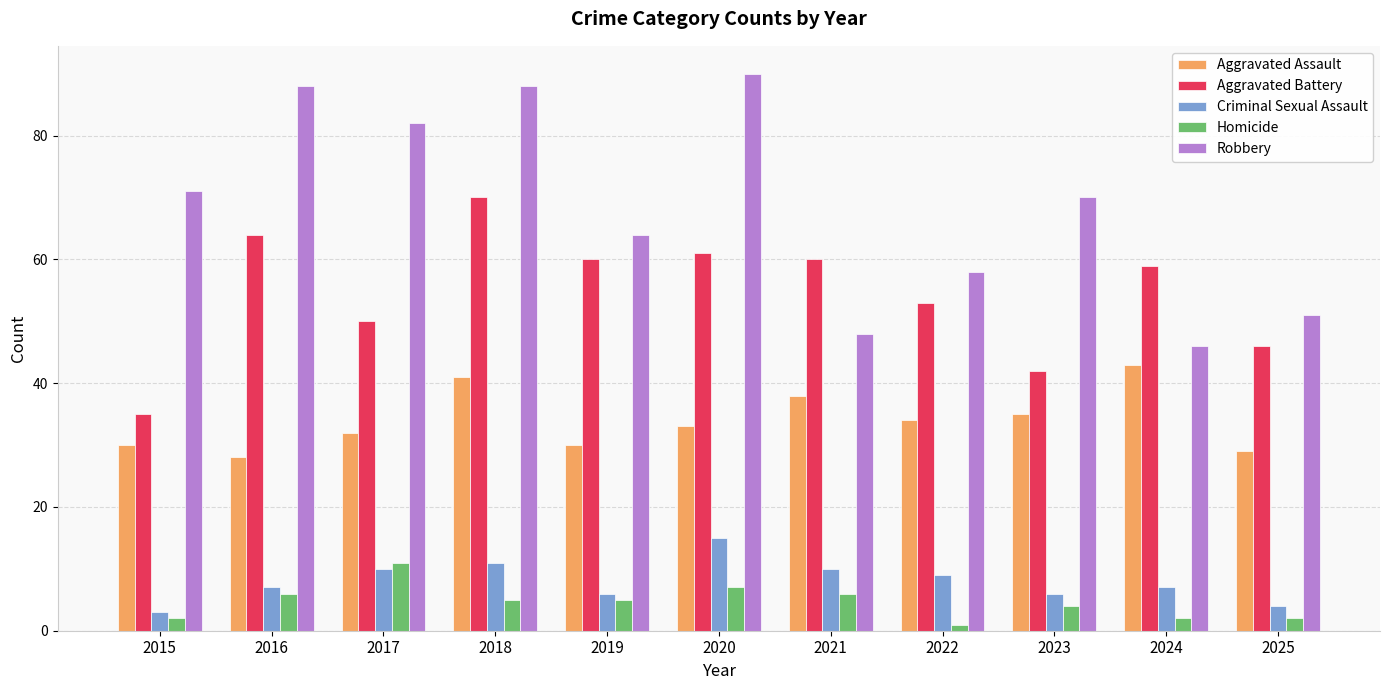

What is the smallest value displayed?

1